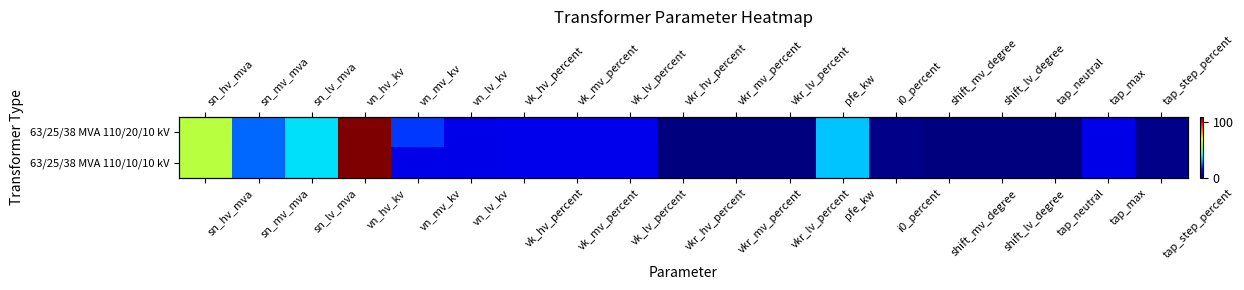

At which label does 63/25/38 MVA 110/20/10 kV reach its peak?

vn_hv_kv